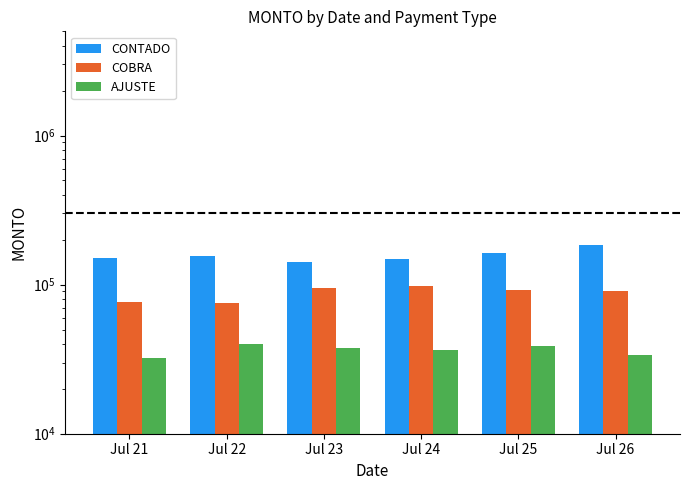

Are the bars horizontal?

No